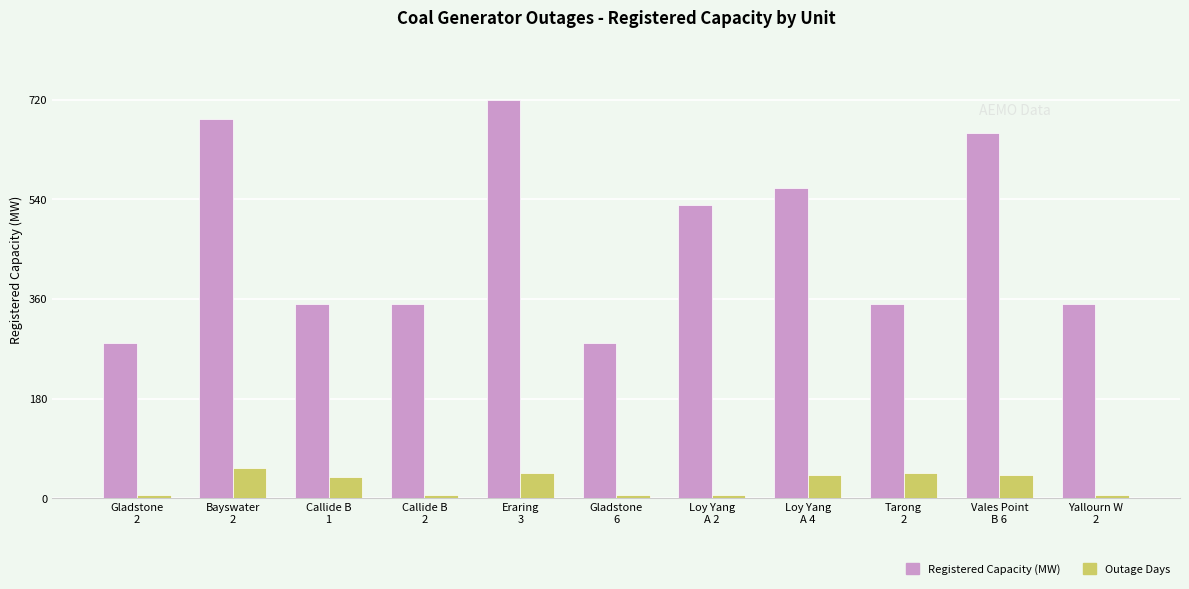

Rank the series by their maximum value, from lowest to highest.

Outage Days, Registered Capacity (MW)